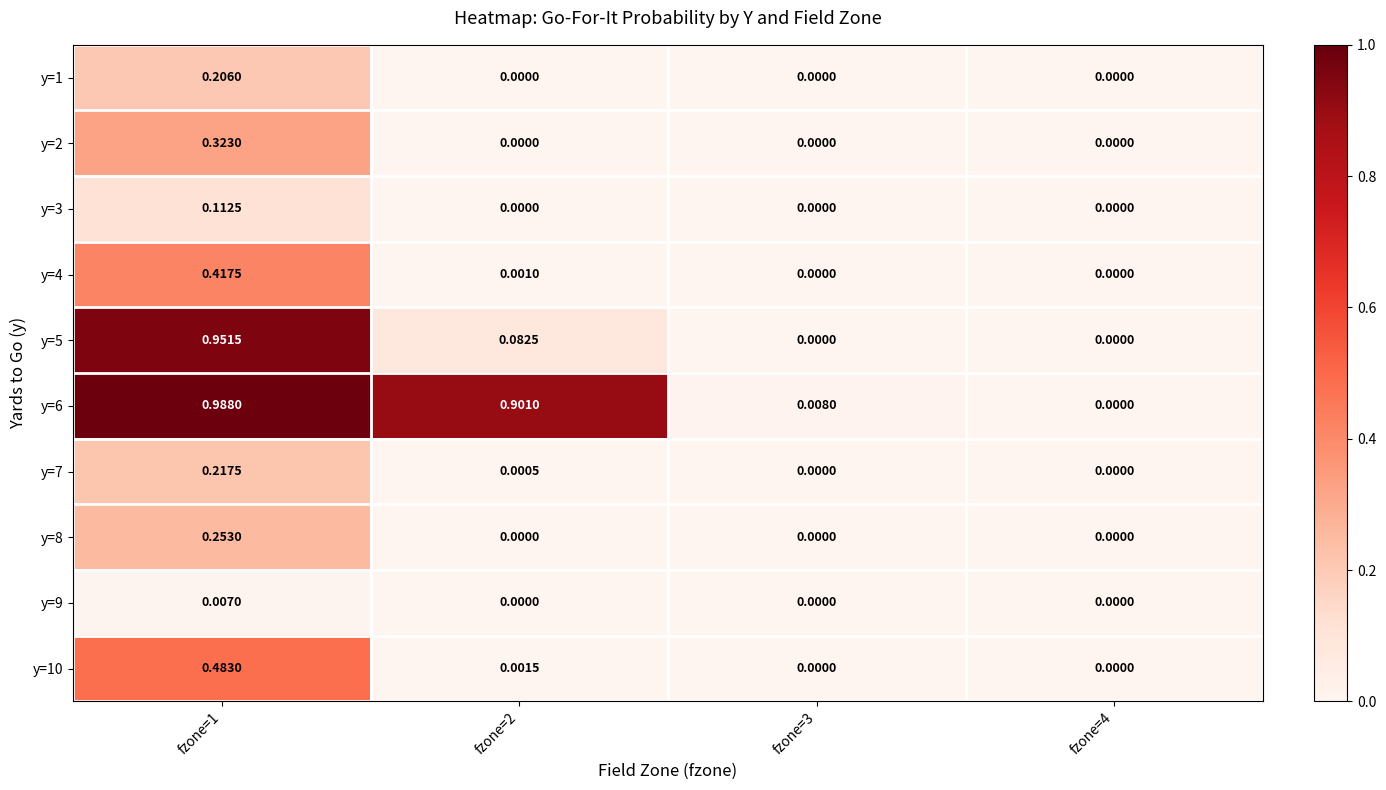

How many data points does each series have?

4